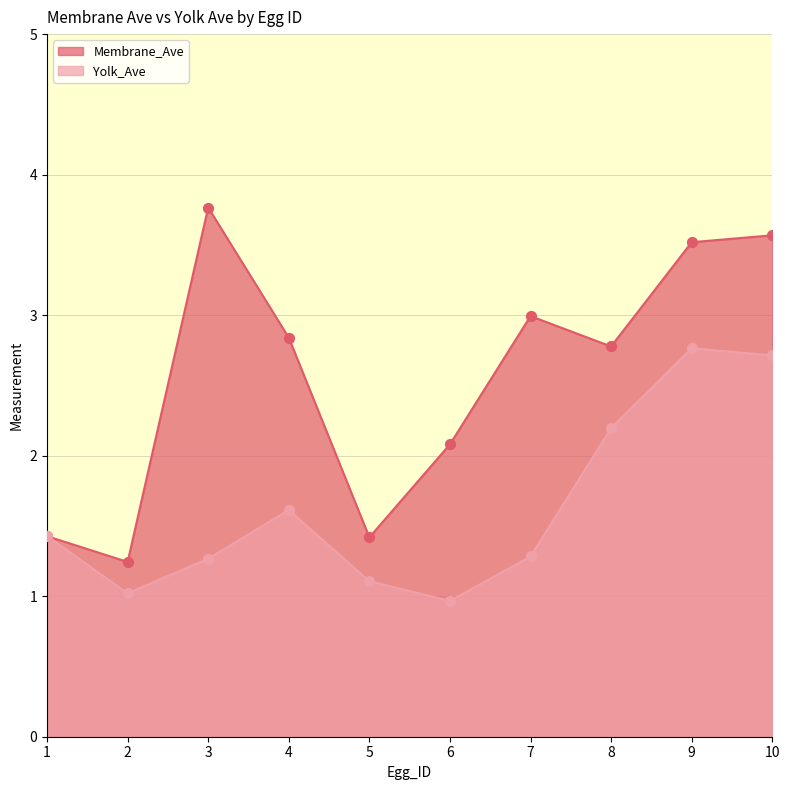

What are all the series names shown in the legend?

Membrane_Ave, Yolk_Ave